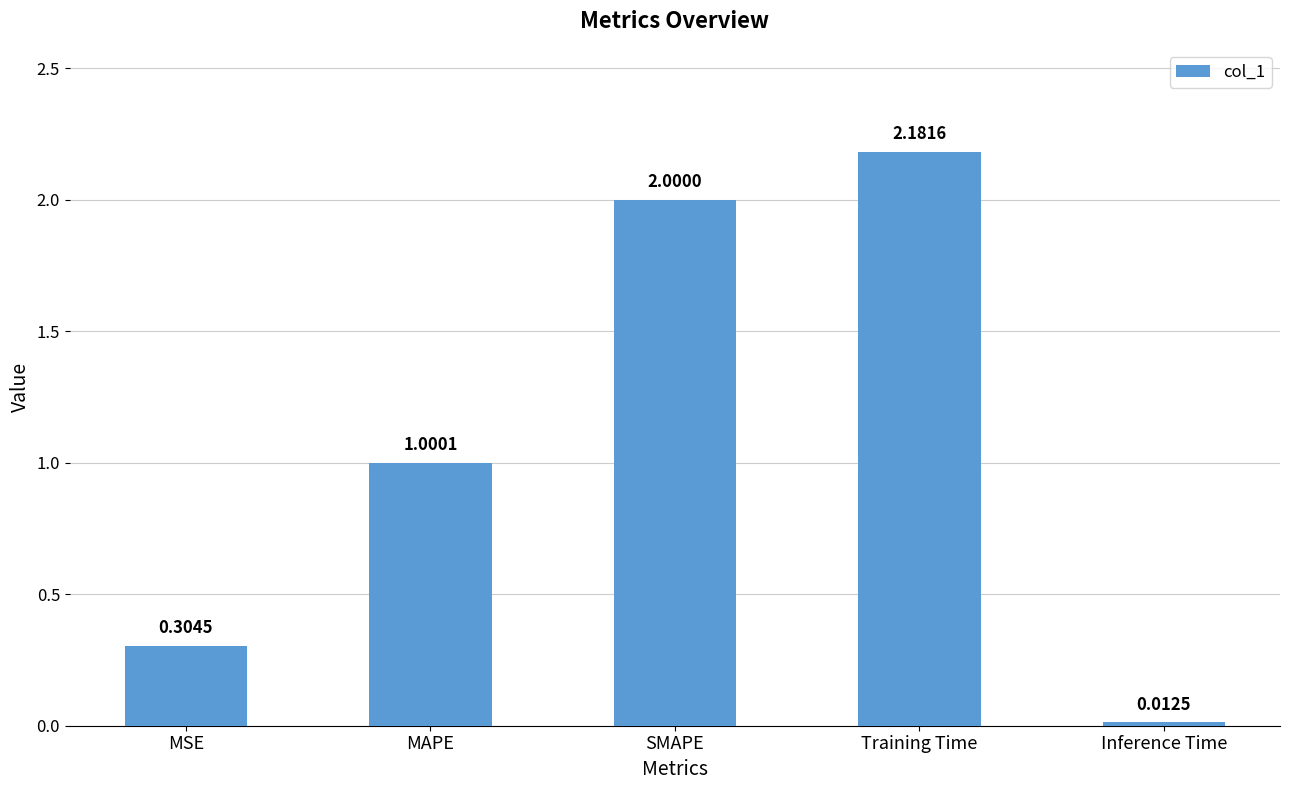

Read the value at SMAPE.

2.0